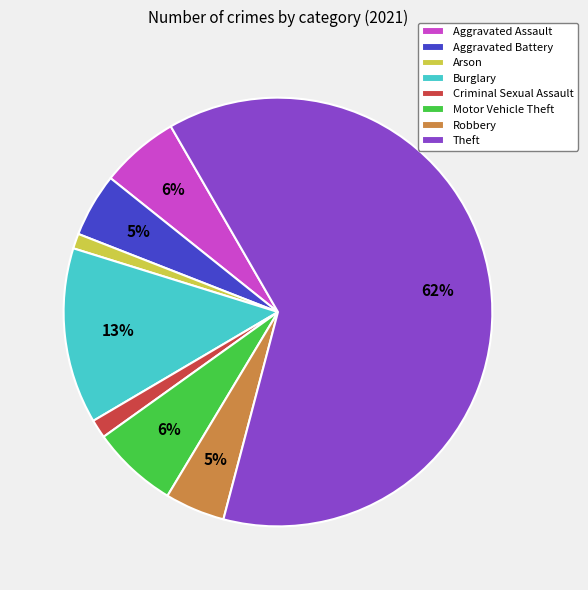

Which slice represents more than half of the pie?

Theft